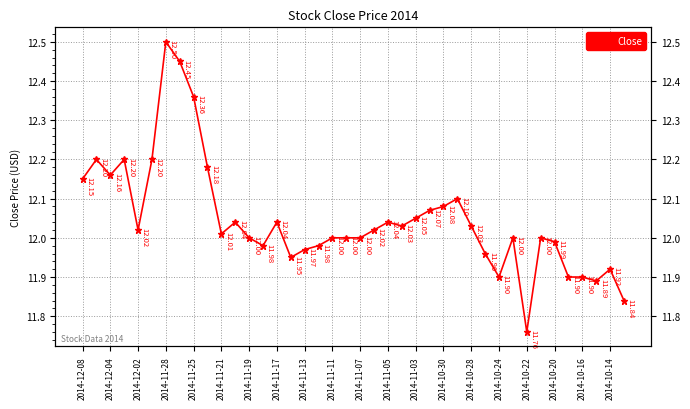

What is the average value?

12.0